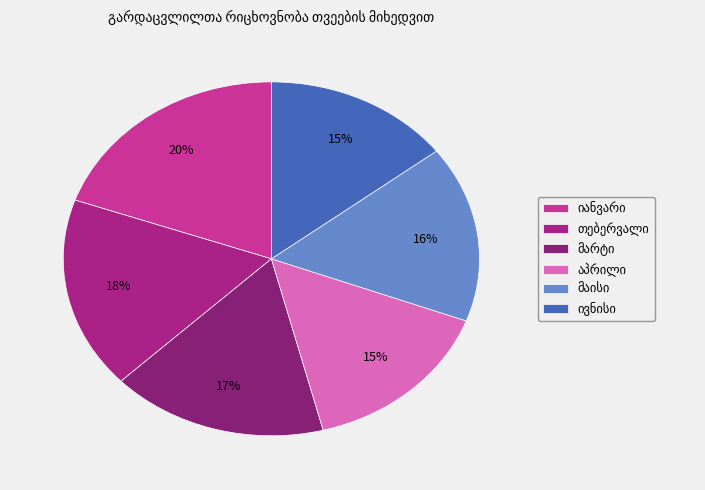

Is there a majority slice in this chart?

No